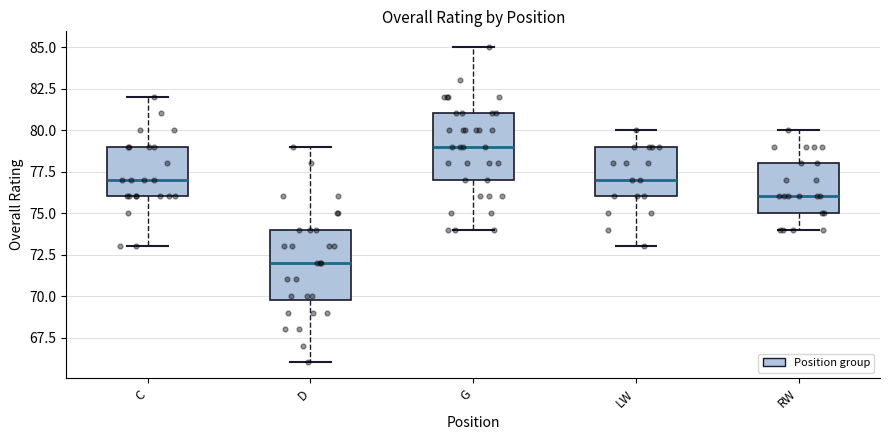

Reading left to right, read every box against the y-axis: the position of its median line, the range the box covers, and the ends of its whiskers. The values are not printed on the chart, so give them approximately, as read against the axis.

C: median 77, box 76 to 79, whiskers 73 to 82
D: median 72, box 70 to 74, whiskers 66 to 79
G: median 79, box 77 to 81, whiskers 74 to 85
LW: median 77, box 76 to 79, whiskers 73 to 80
RW: median 76, box 75 to 78, whiskers 74 to 80